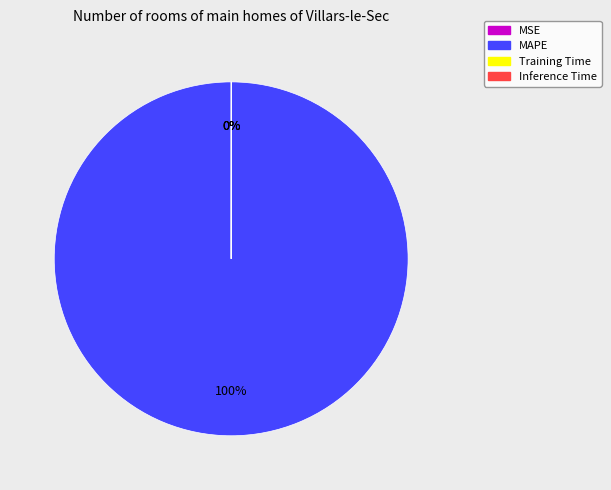

Does MAPE represent more than half of the total?

Yes